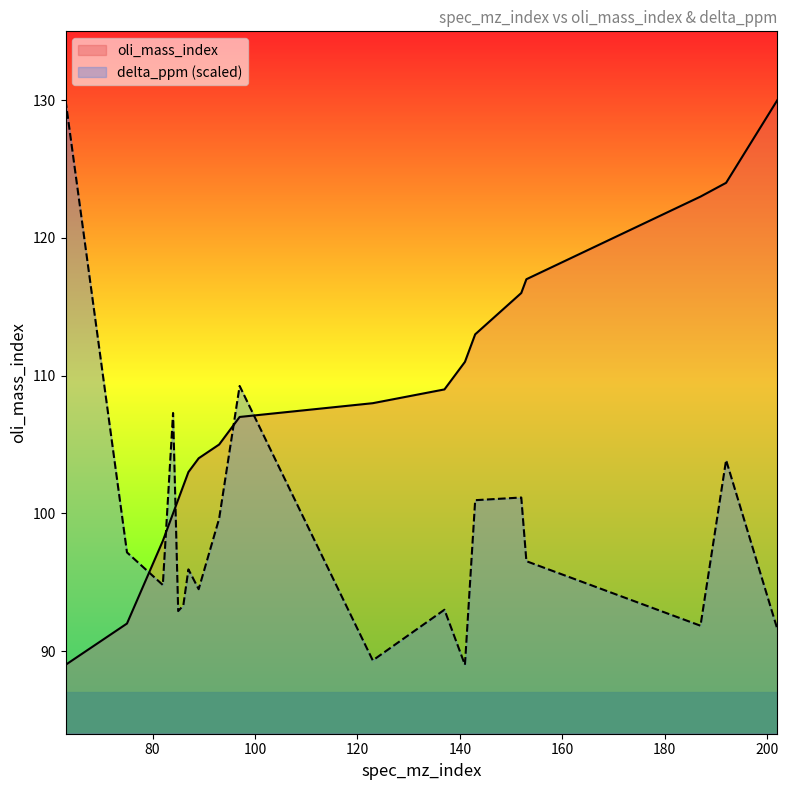

At which category does delta_ppm reach its first local valley?

82